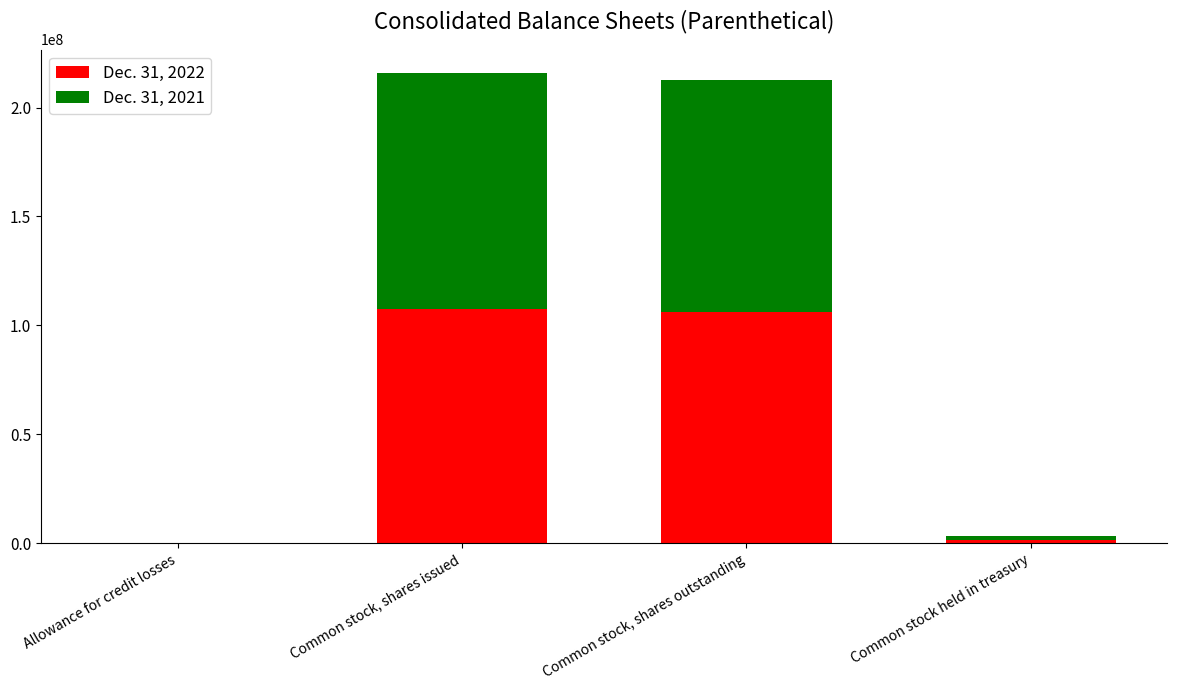

The value of Dec. 31, 2022 at Common stock, shares issued is 72532640.5. True or false?

False